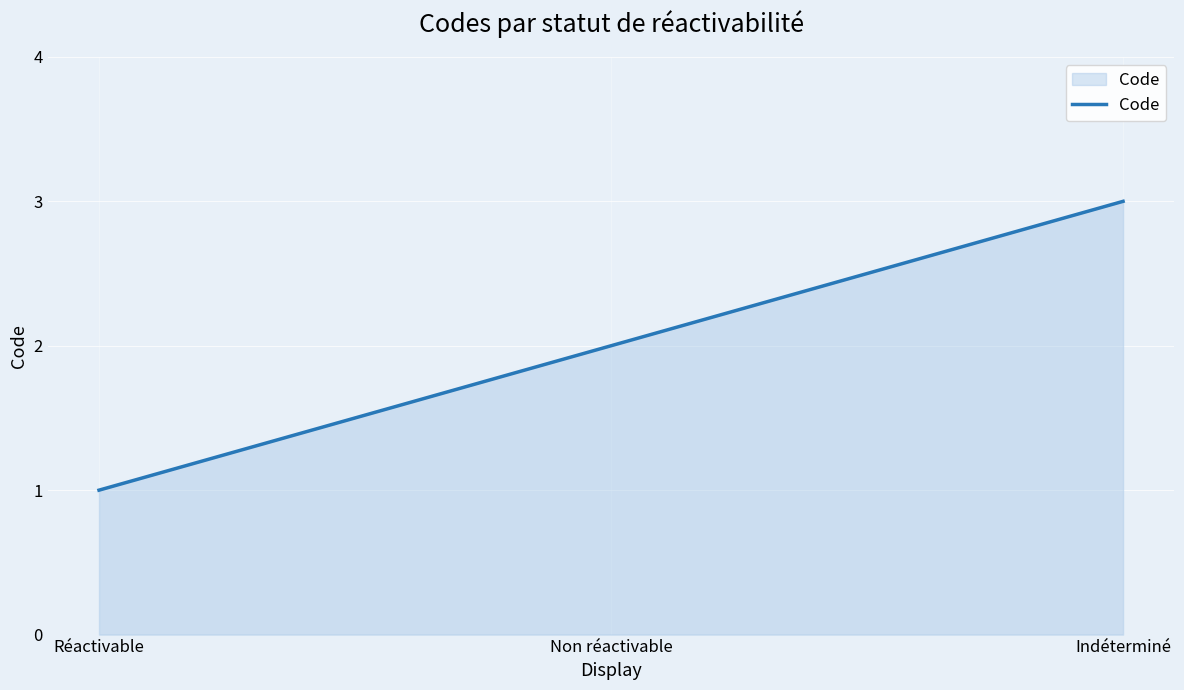

Count the number of categories in the chart.

3